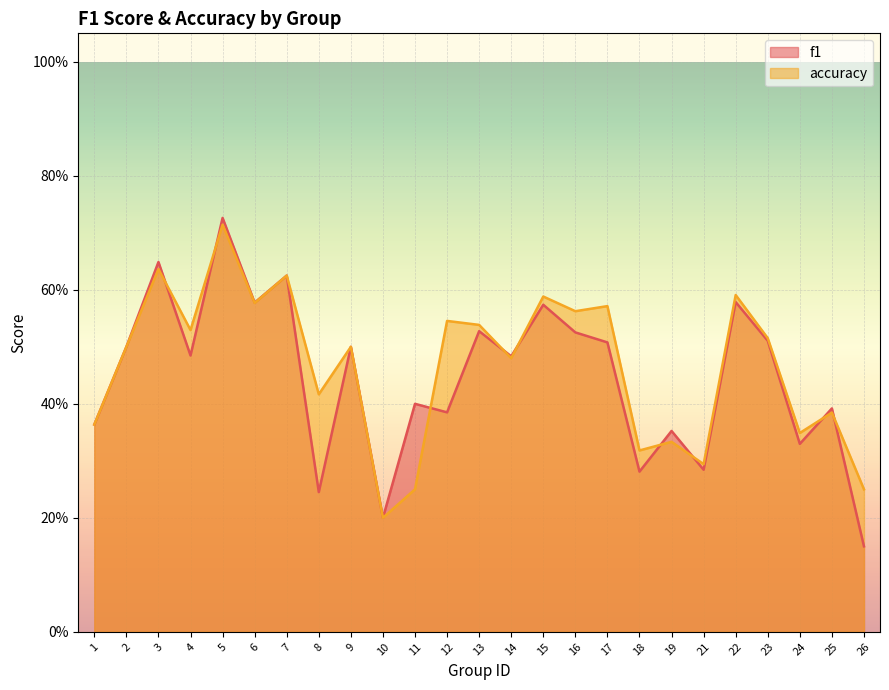

What is the value of the f1 point at the 2nd from the left?

0.5